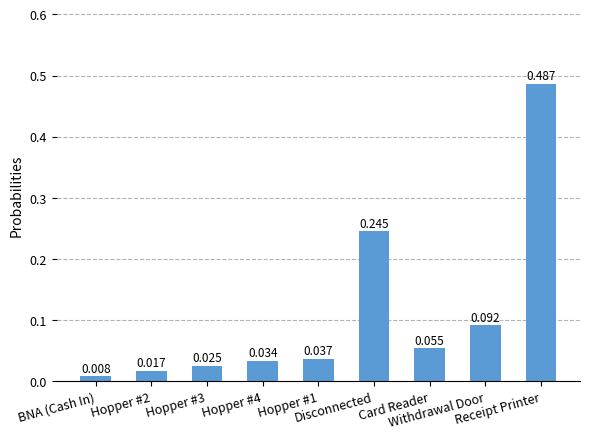

What is the change in value from Hopper #4 to Disconnected?

+0.2